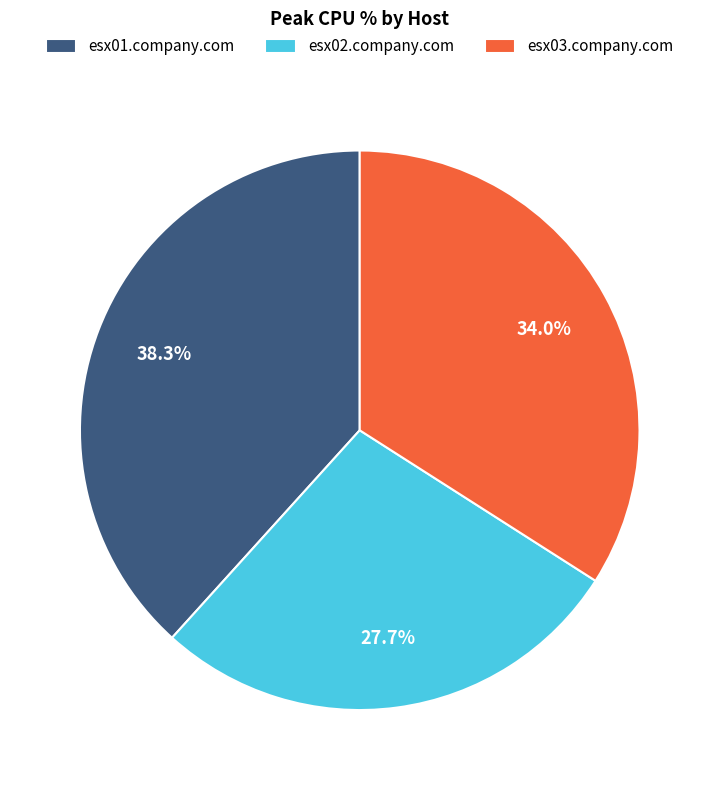

True or false: esx01.company.com accounts for 38% of the total.

True